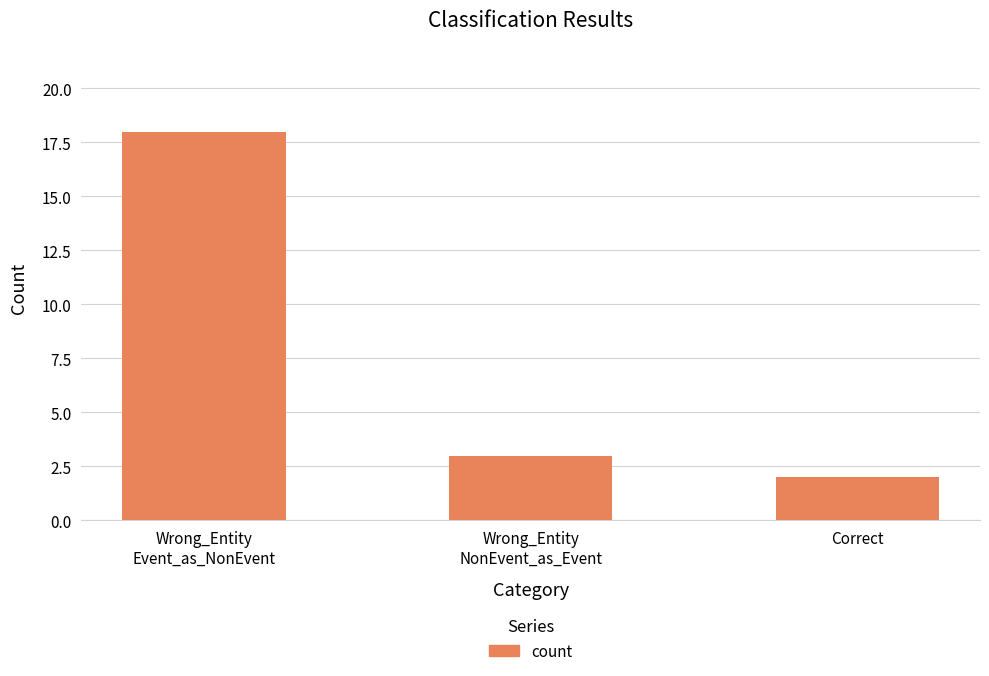

True or false: the data shows 18 at Wrong_Entity
Event_as_NonEvent.

True